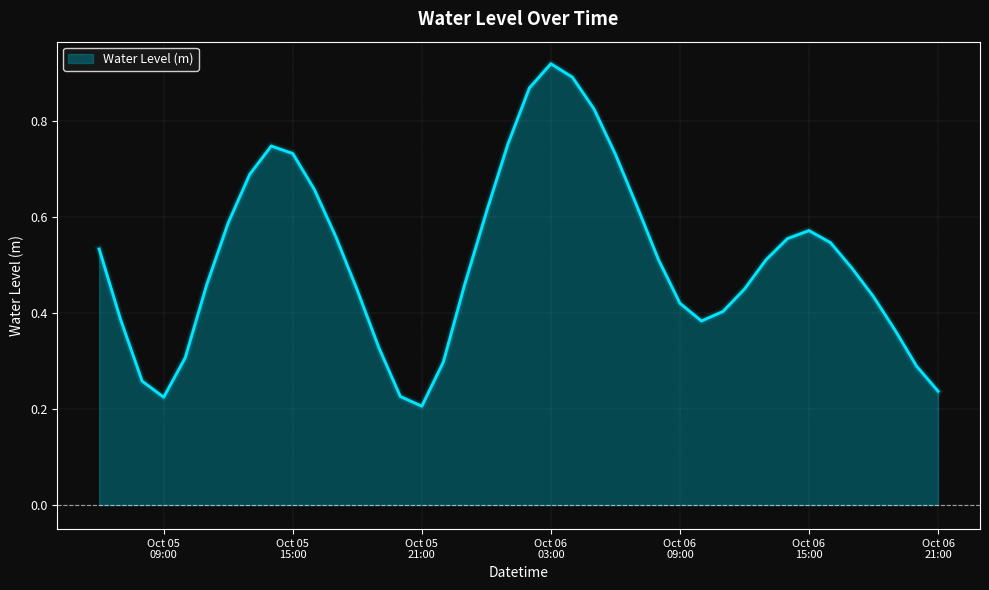

Where is the data nearest to the value 0?

Oct 05
21:00